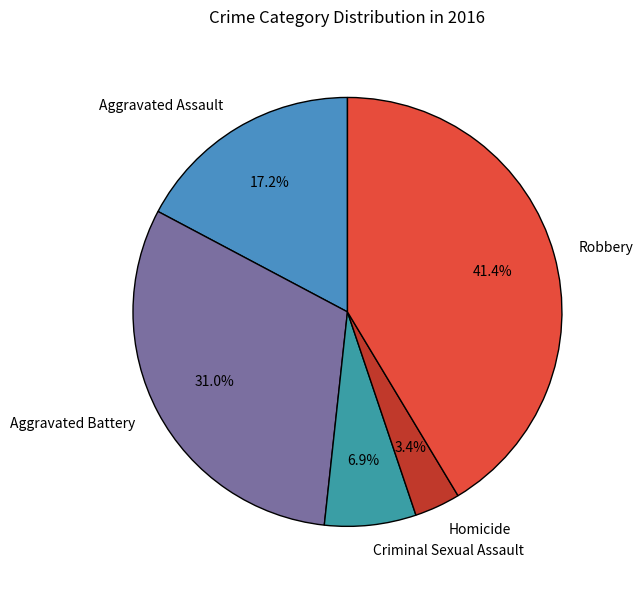

Which category has the smallest portion of the pie?

Homicide